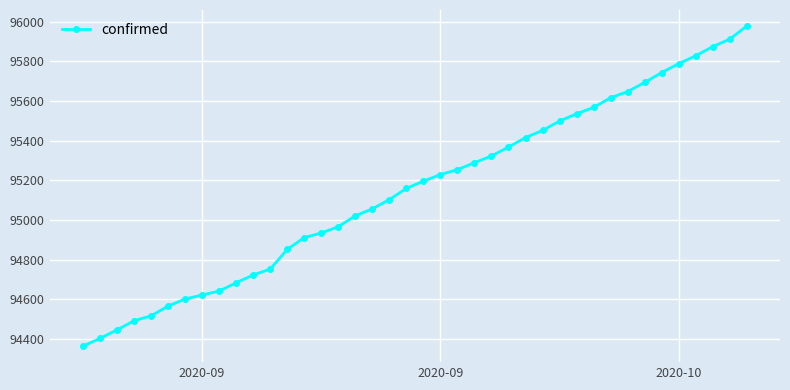

What is the smallest value displayed?

94363